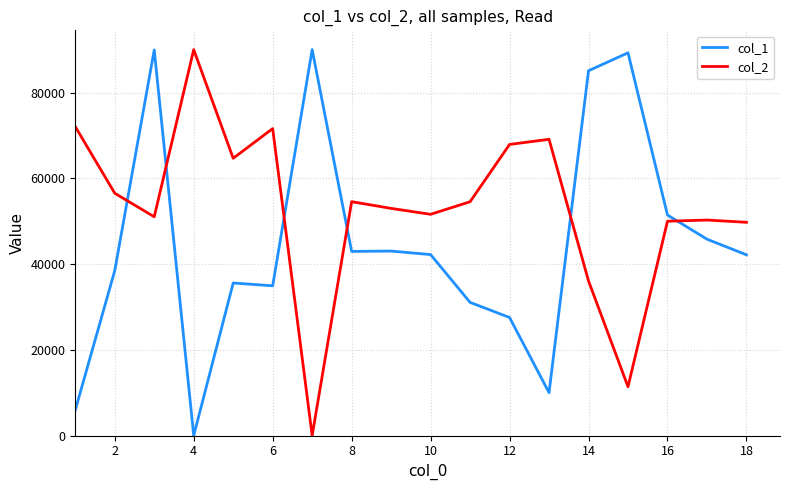

What are all the series names shown in the legend?

col_1, col_2